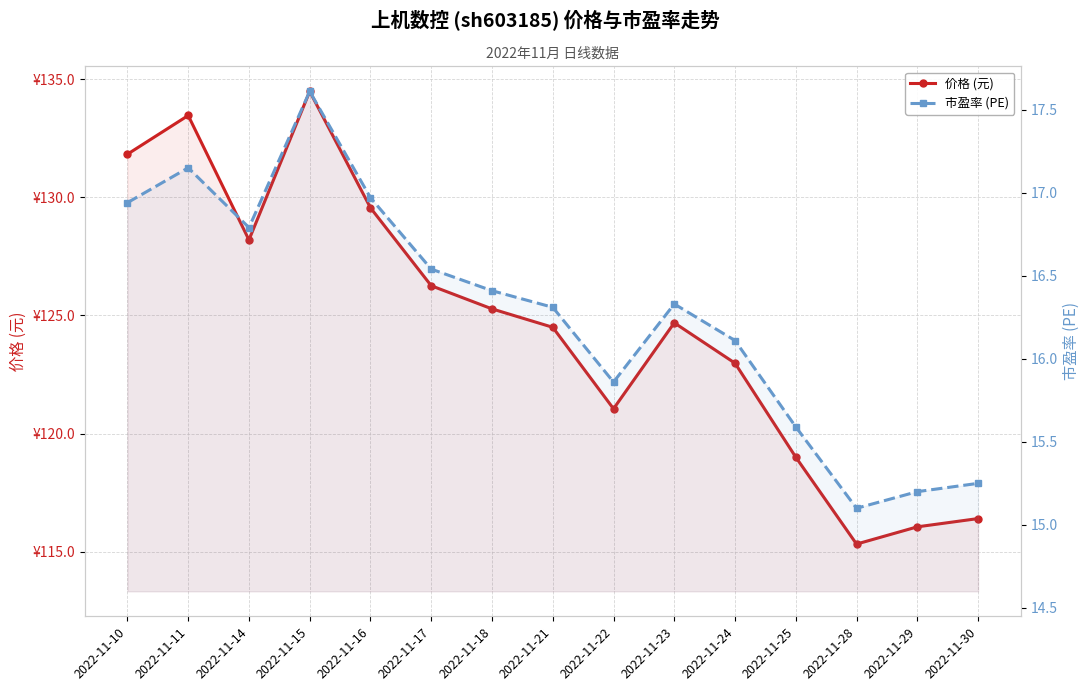

What is the sum of all 价格 (元) values?

1869.1